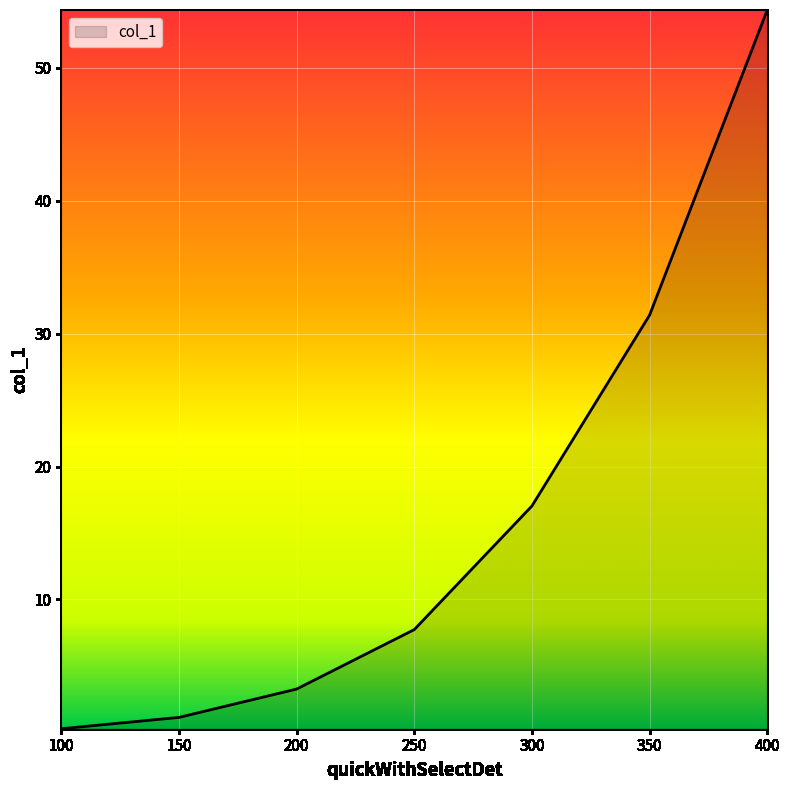

True or false: the data shows 54.4 at 400.

True